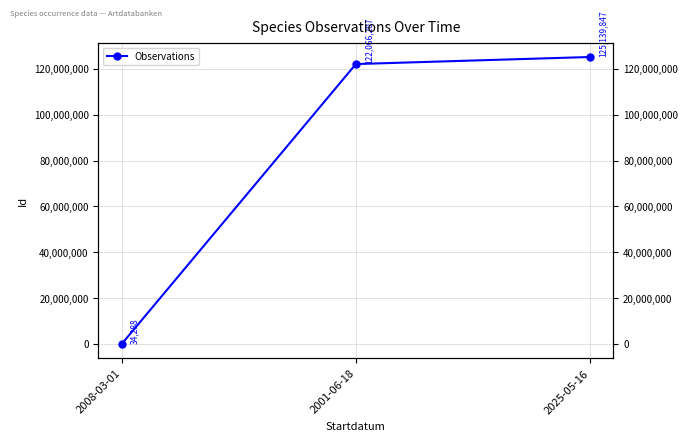

Reading left to right, extract all data points from this chart.

34288	122066207	125139847